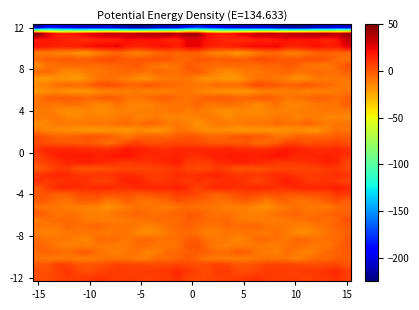

What is the greatest value displayed?

49.4